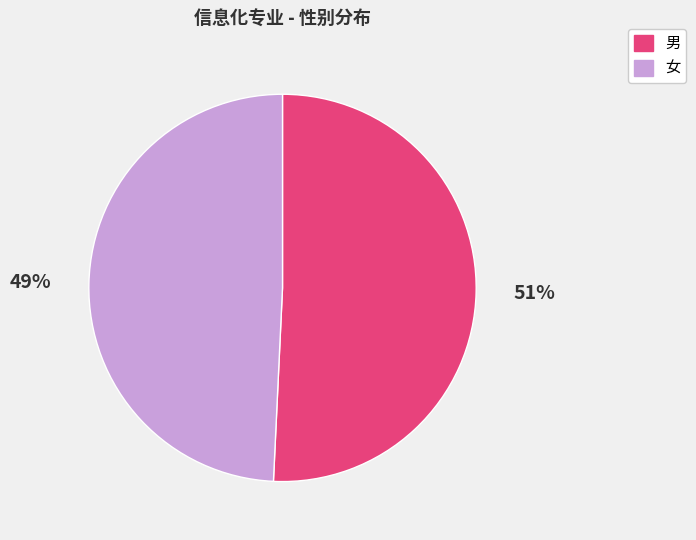

Combined, do 女 and 男 account for over 50%?

Yes